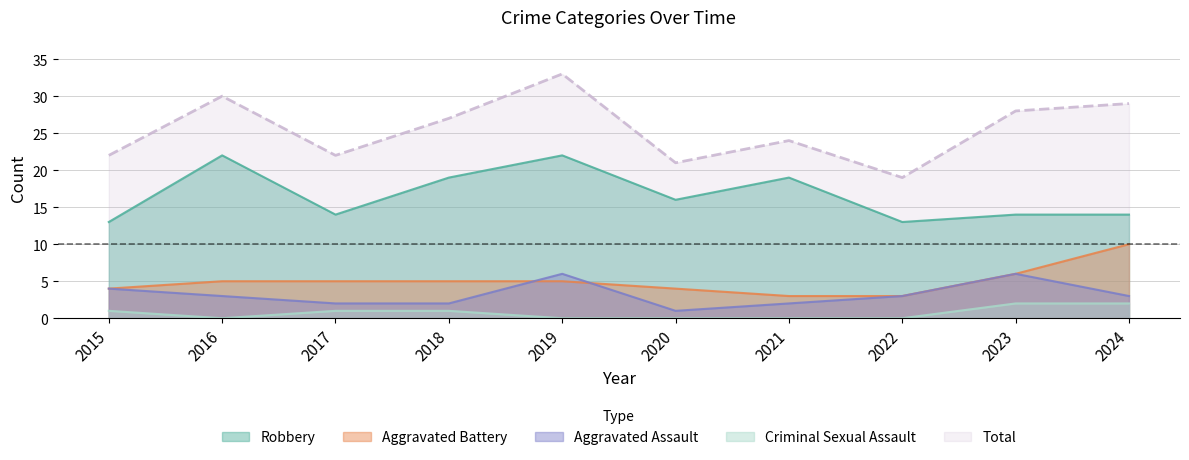

The Aggravated Assault series shows 2 at 2021. True or false?

True